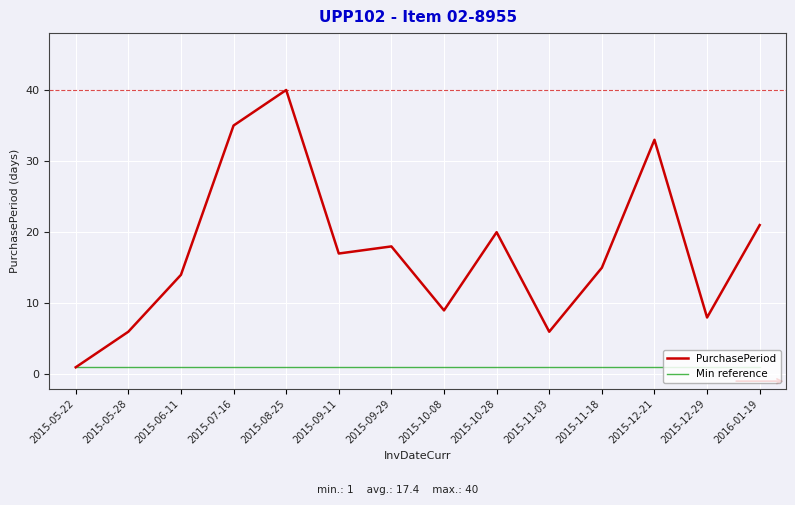

List the series in order of their peak value, highest first.

PurchasePeriod, Min reference